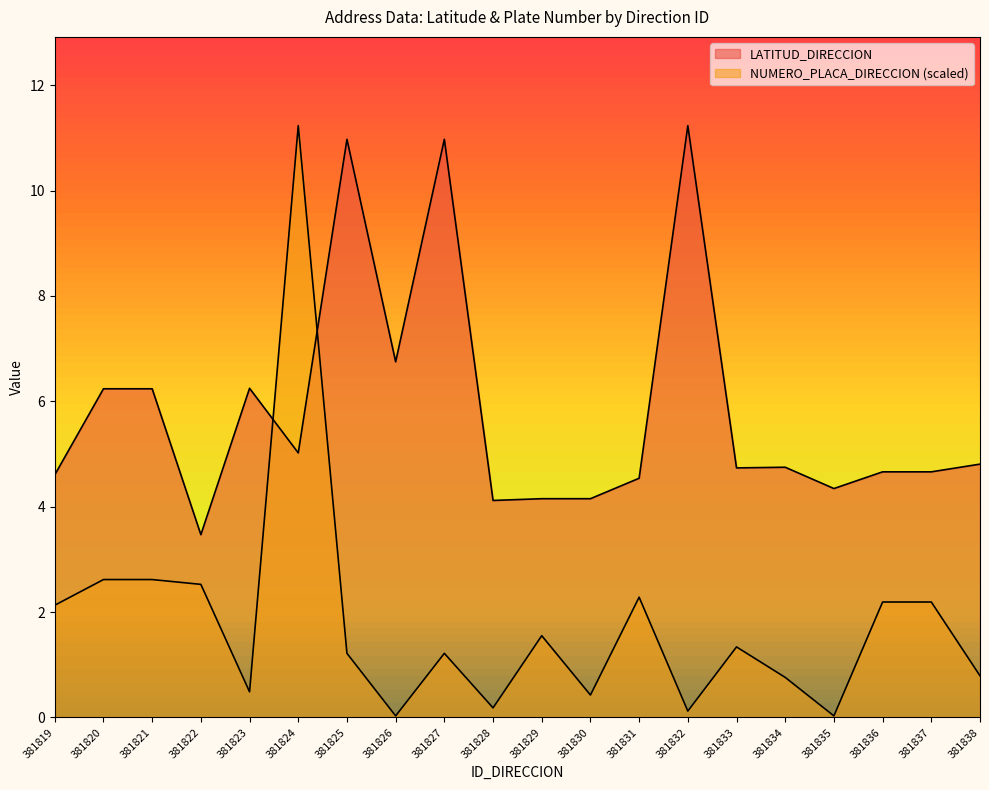

Does the chart display data point markers on the line(s)?

No